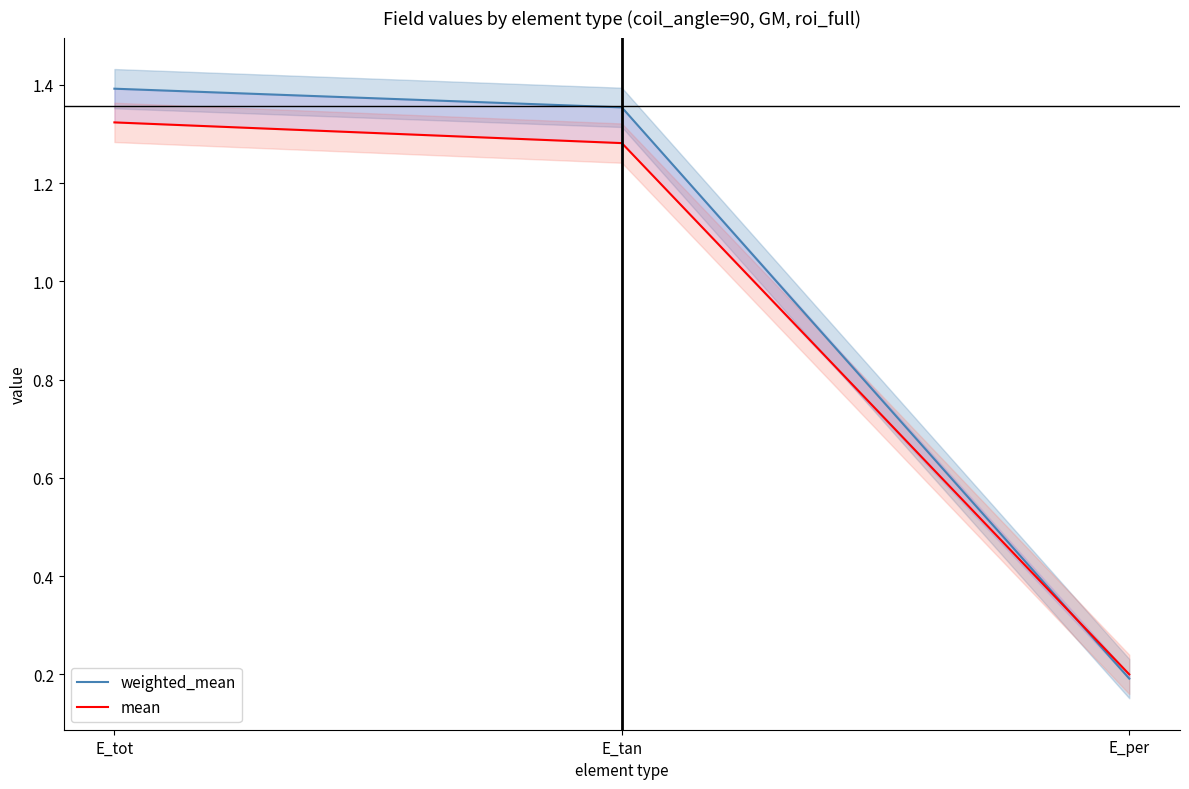

What is the label of the 1st point from the right?

E_per